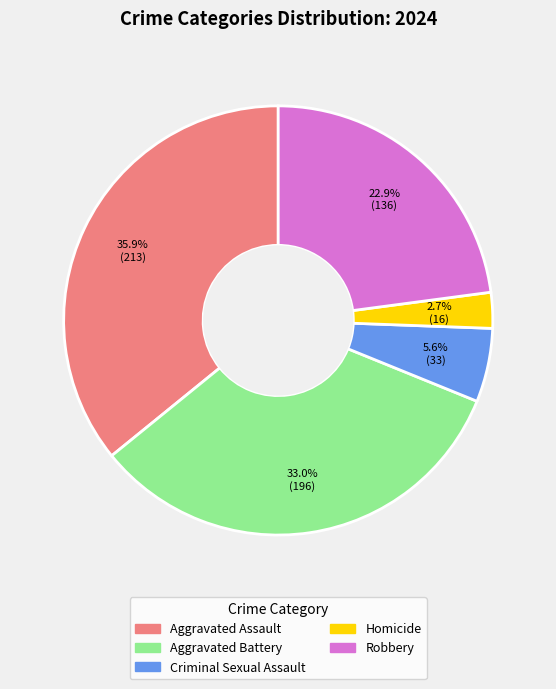

Does any single category account for the majority?

No